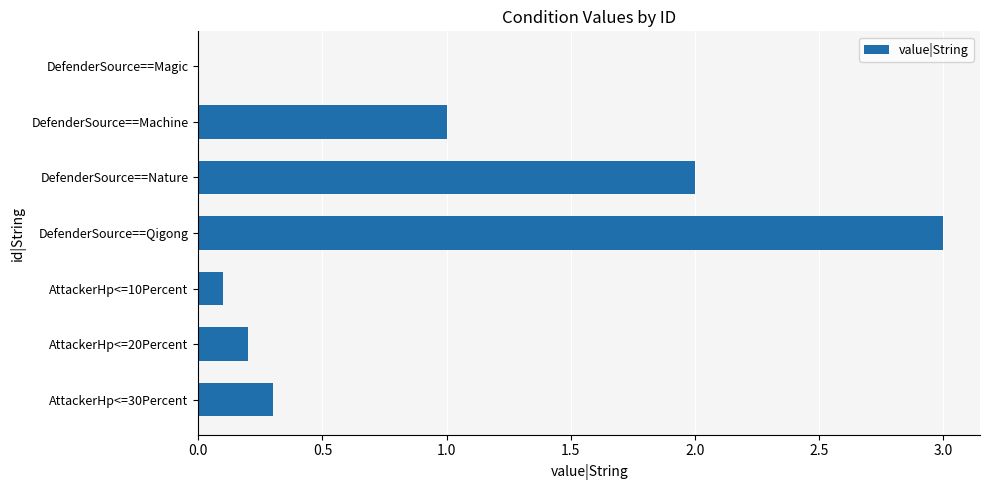

What is the sum of the values at DefenderSource==Machine and DefenderSource==Magic?

1.0